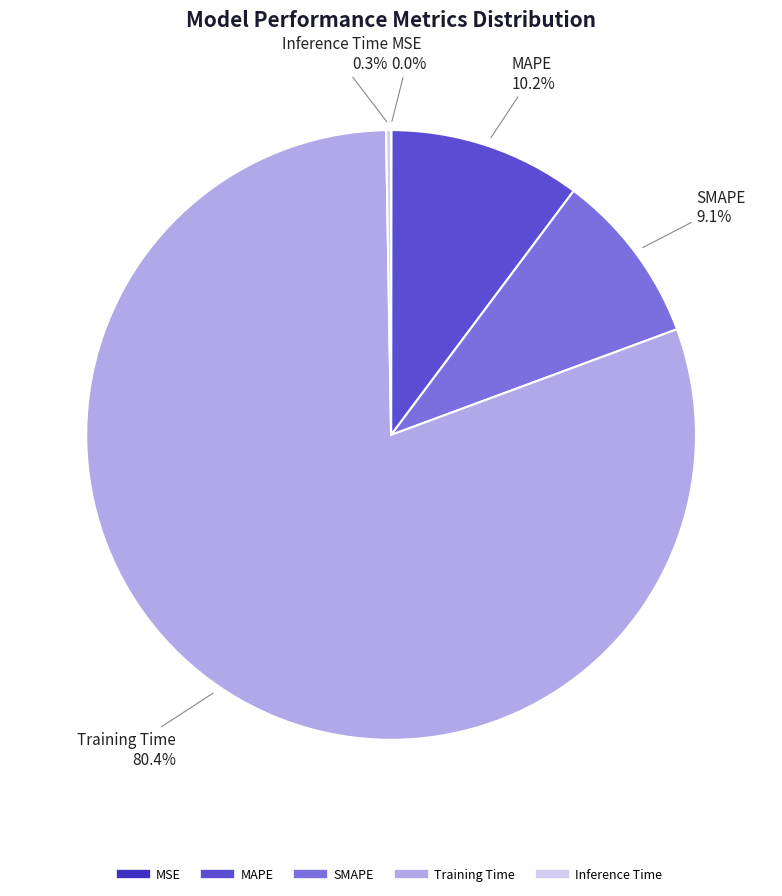

Which slice is the largest?

Training Time